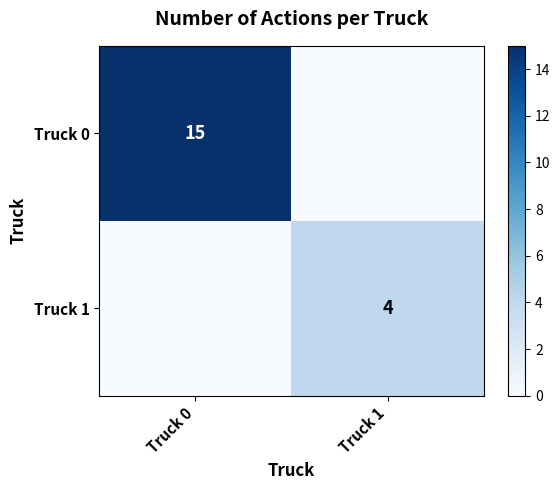

Is the value of Truck 0 at Truck 0 greater than the value of Truck 1 at Truck 1?

Yes